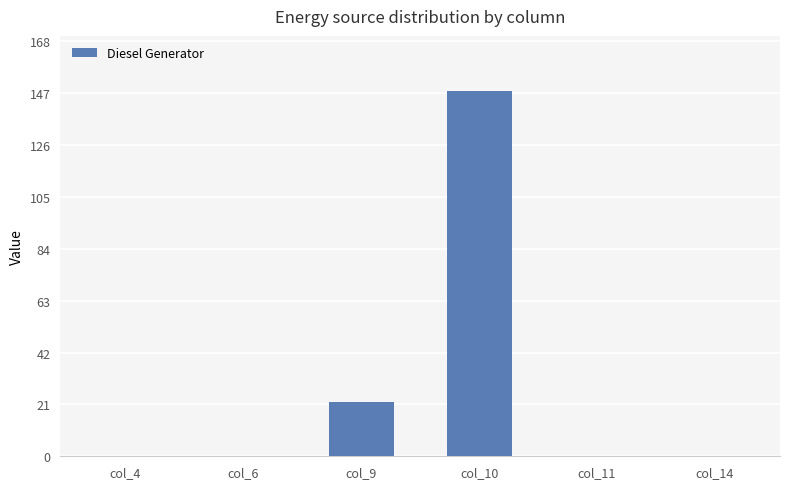

Reading left to right, transcribe all the data shown in this chart.

0	0	22	148	0	0